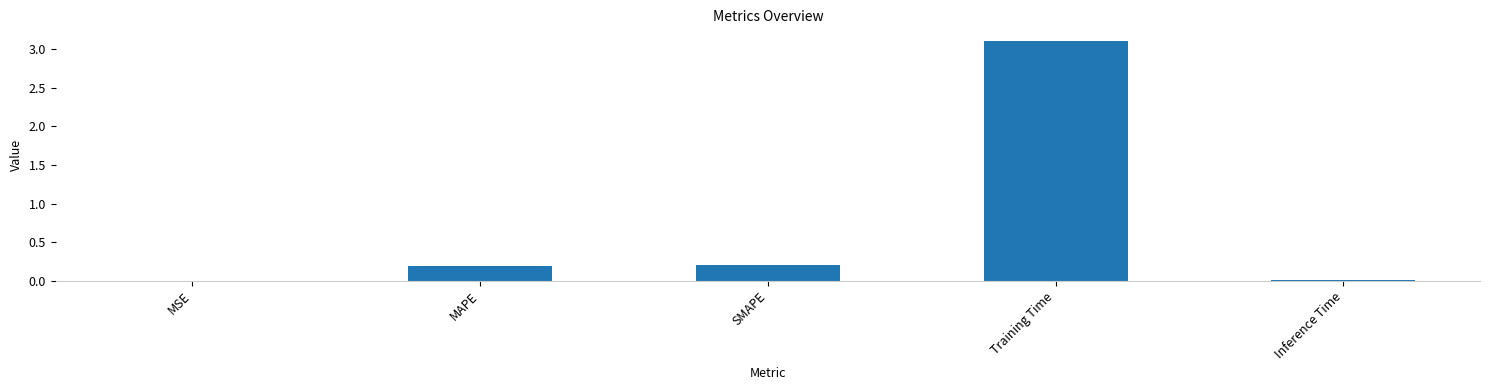

What is the sum of all values?

3.5